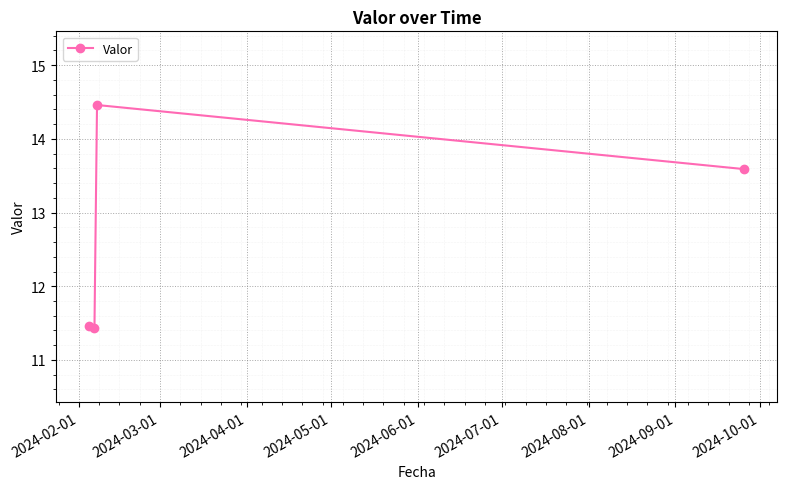

What is the difference between the second highest and minimum values?

2.2